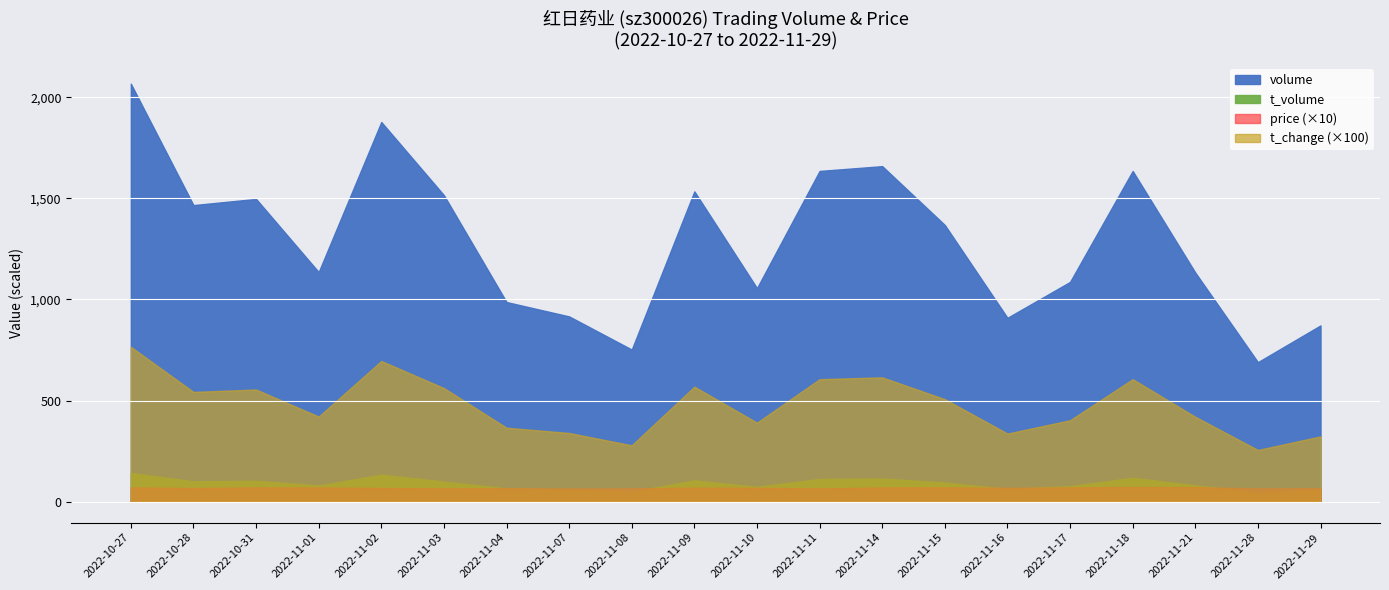

Reading left to right, extract all data points from this chart.

price: 2022-10-27=7.1	2022-10-28=6.8	2022-10-31=7.1	2022-11-01=7.0	2022-11-02=6.8	2022-11-03=6.6	2022-11-04=6.7	2022-11-07=6.5	2022-11-08=6.6	2022-11-09=7.0	2022-11-10=6.9	2022-11-11=6.6	2022-11-14=7.1	2022-11-15=7.1	2022-11-16=6.9	2022-11-17=7.1	2022-11-18=7.3	2022-11-21=7.2	2022-11-28=6.6	2022-11-29=6.7
t_change: 2022-10-27=7.7	2022-10-28=5.4	2022-10-31=5.5	2022-11-01=4.2	2022-11-02=7.0	2022-11-03=5.6	2022-11-04=3.7	2022-11-07=3.4	2022-11-08=2.8	2022-11-09=5.7	2022-11-10=3.9	2022-11-11=6.1	2022-11-14=6.2	2022-11-15=5.1	2022-11-16=3.4	2022-11-17=4.0	2022-11-18=6.1	2022-11-21=4.2	2022-11-28=2.6	2022-11-29=3.2
t_volume: 2022-10-27=142267.0	2022-10-28=101028.0	2022-10-31=103596.0	2022-11-01=80347.0	2022-11-02=133813.0	2022-11-03=99866.0	2022-11-04=65765.0	2022-11-07=60250.0	2022-11-08=48939.0	2022-11-09=105626.0	2022-11-10=73471.0	2022-11-11=112789.0	2022-11-14=114911.0	2022-11-15=95123.0	2022-11-16=63265.0	2022-11-17=77099.0	2022-11-18=118350.0	2022-11-21=81108.0	2022-11-28=45520.0	2022-11-29=58355.0
volume: 2022-10-27=2067097.0	2022-10-28=1466665.0	2022-10-31=1497297.0	2022-11-01=1135591.0	2022-11-02=1877500.0	2022-11-03=1515753.0	2022-11-04=987345.0	2022-11-07=916362.0	2022-11-08=752408.0	2022-11-09=1534579.0	2022-11-10=1056266.0	2022-11-11=1635538.0	2022-11-14=1659254.0	2022-11-15=1368258.0	2022-11-16=909482.0	2022-11-17=1086918.0	2022-11-18=1635402.0	2022-11-21=1133099.0	2022-11-28=690157.0	2022-11-29=871805.0